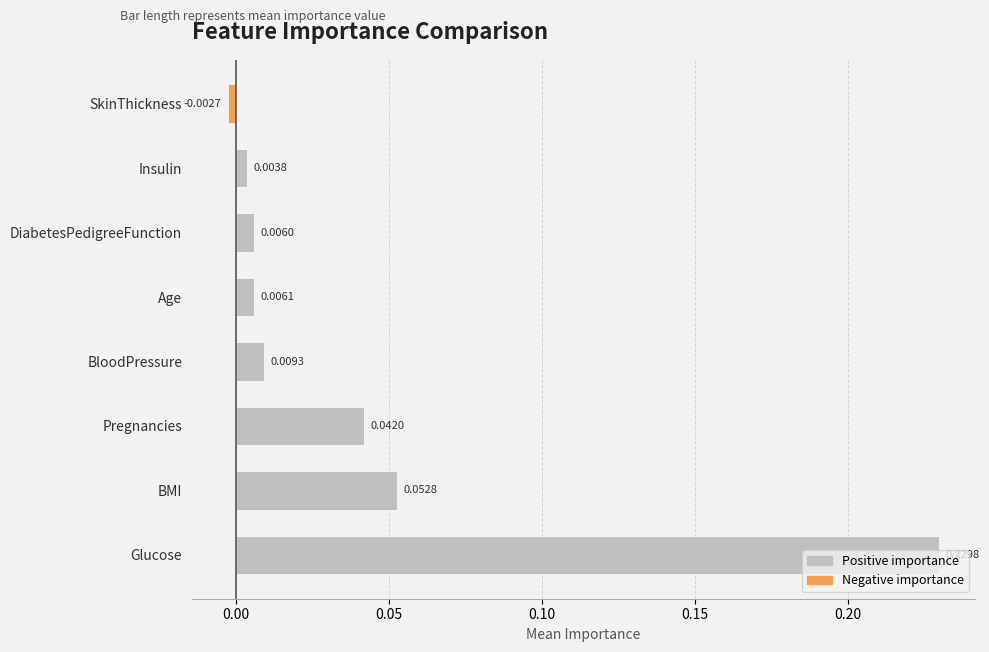

What is the label of the 3rd bar from the bottom?

Pregnancies